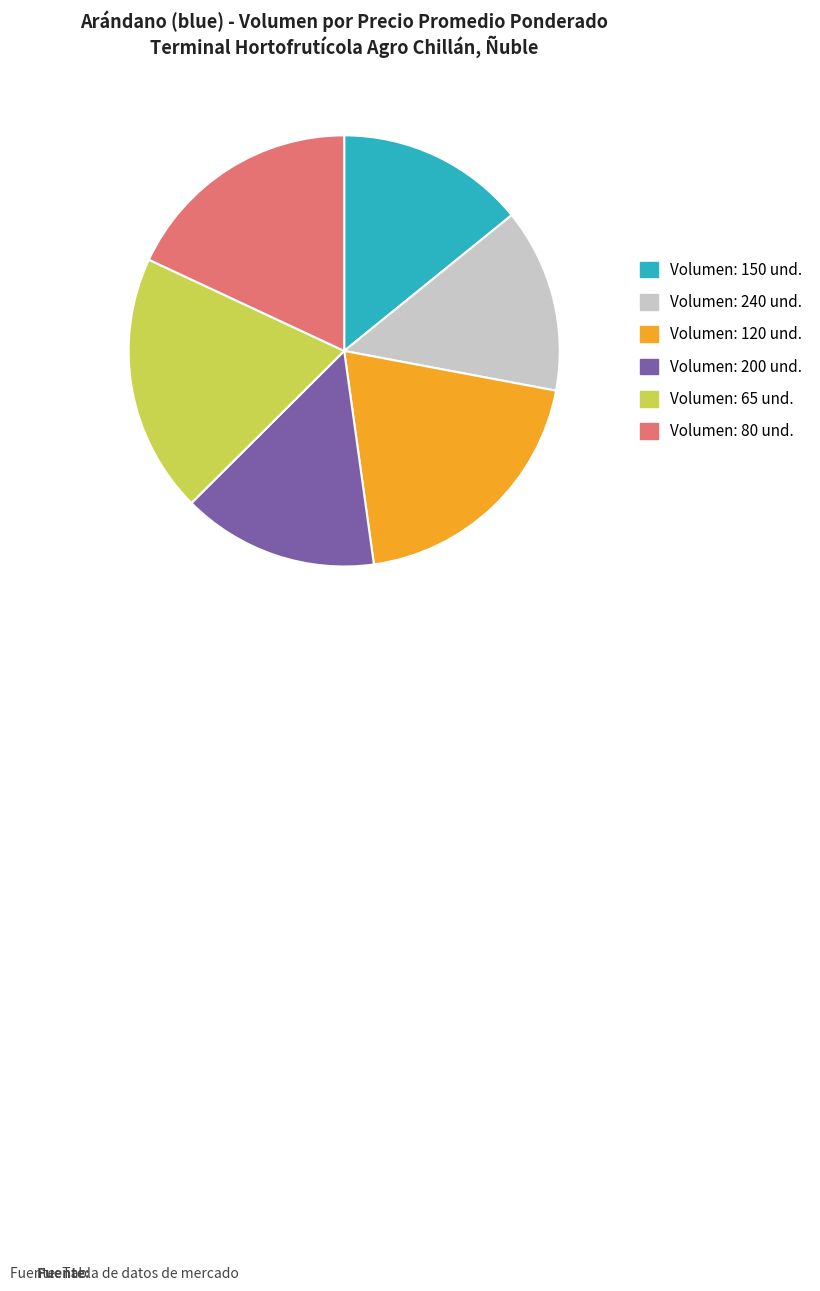

Is there a majority slice in this chart?

No